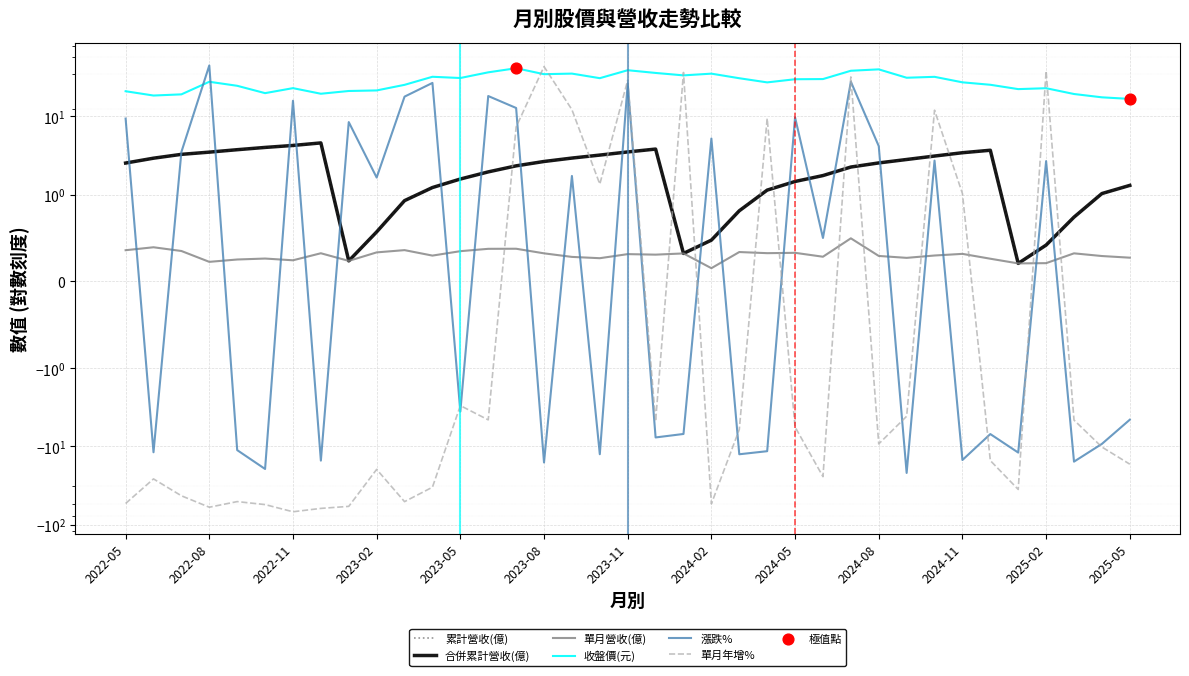

What is the total value across all series at 2025-04?

0.4